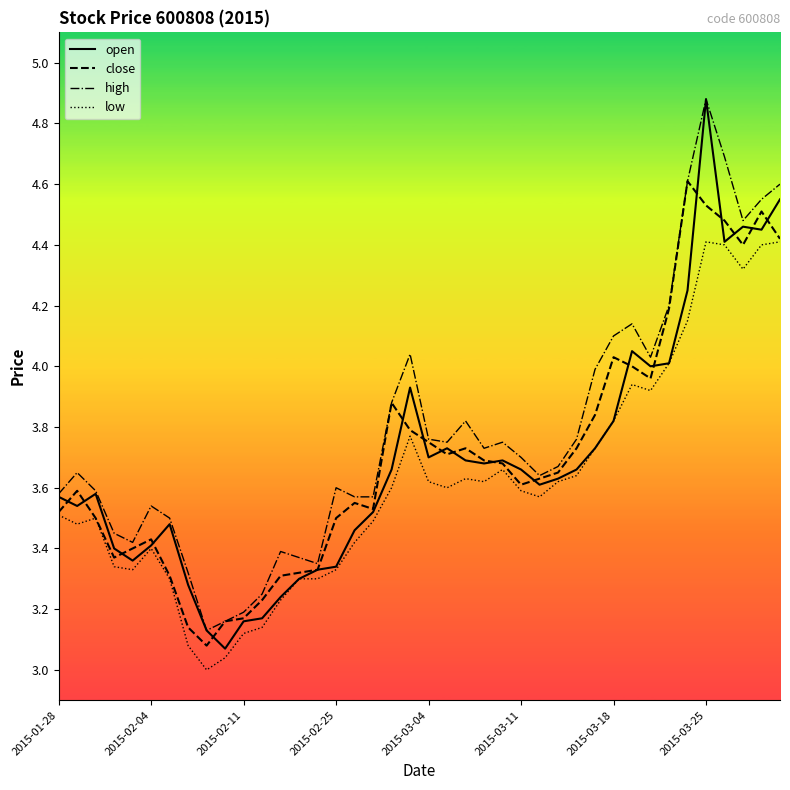

What is the highest value of the low series?

4.4